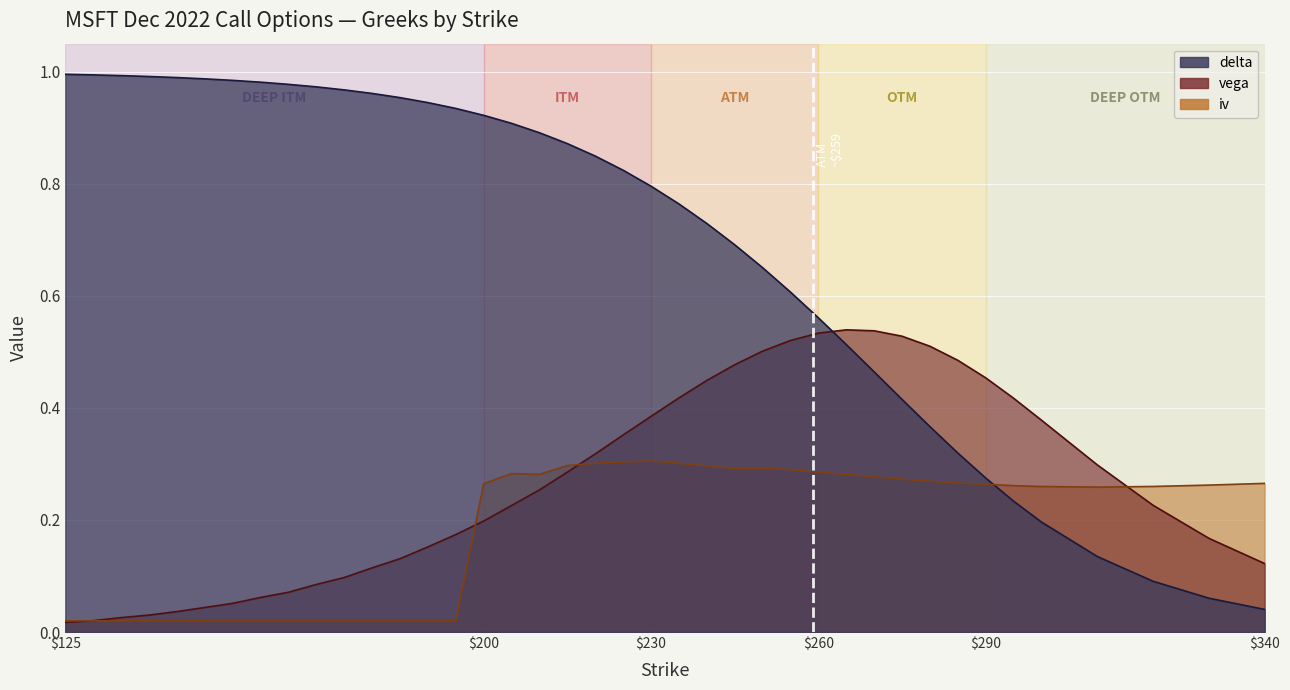

What is the maximum value for delta?

1.0